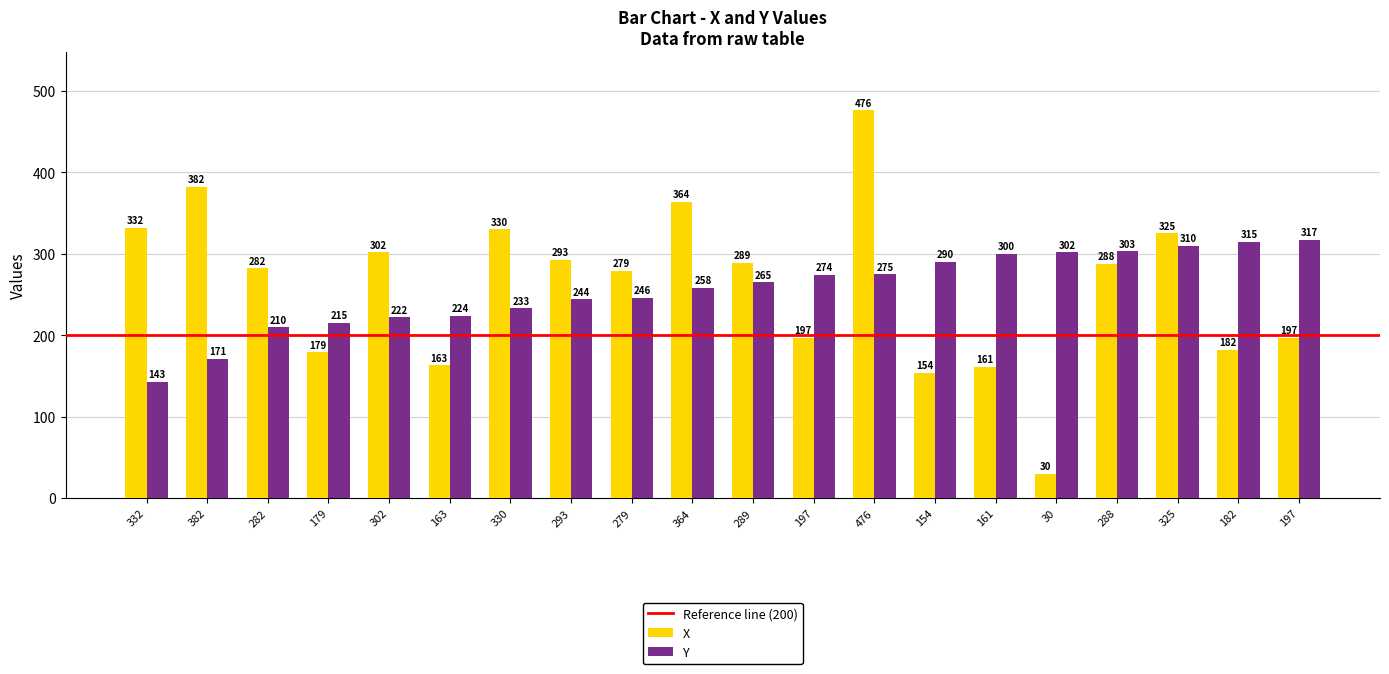

How many data points does each series have?

20